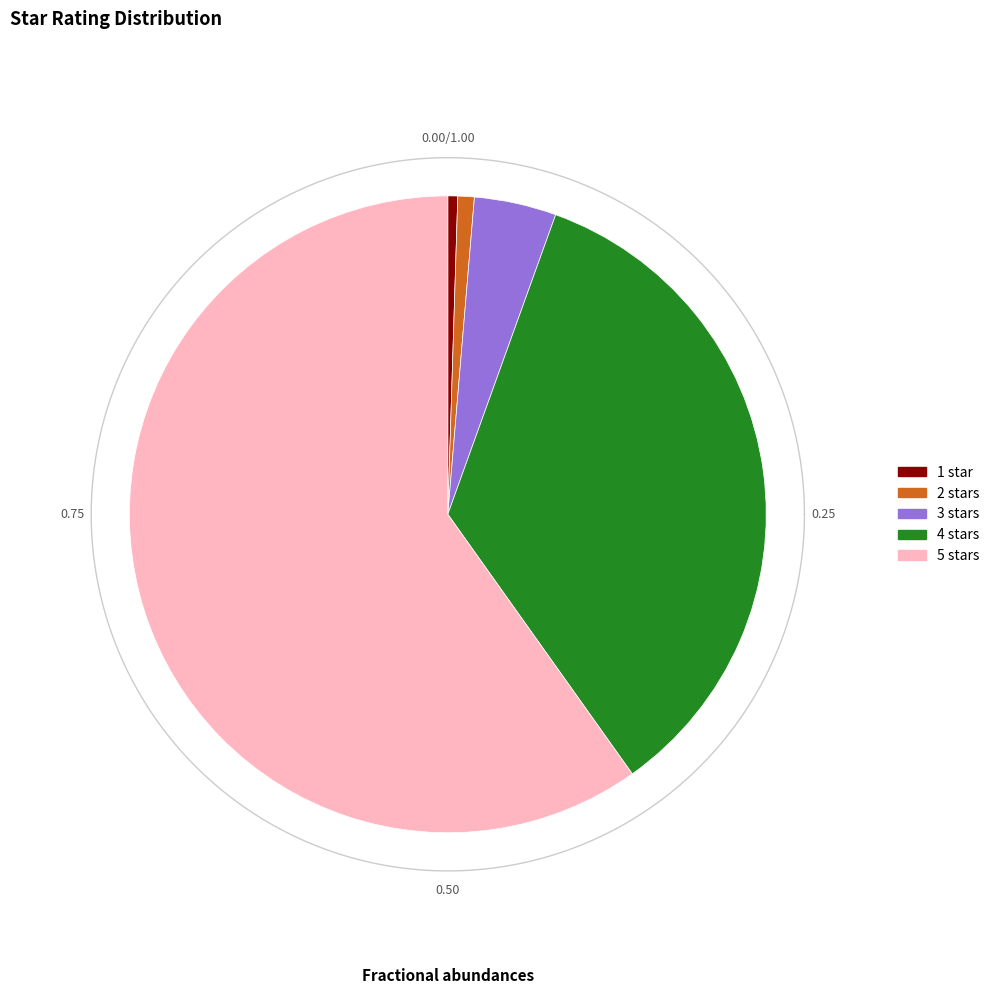

True or false: 2 stars accounts for 1% of the total.

True